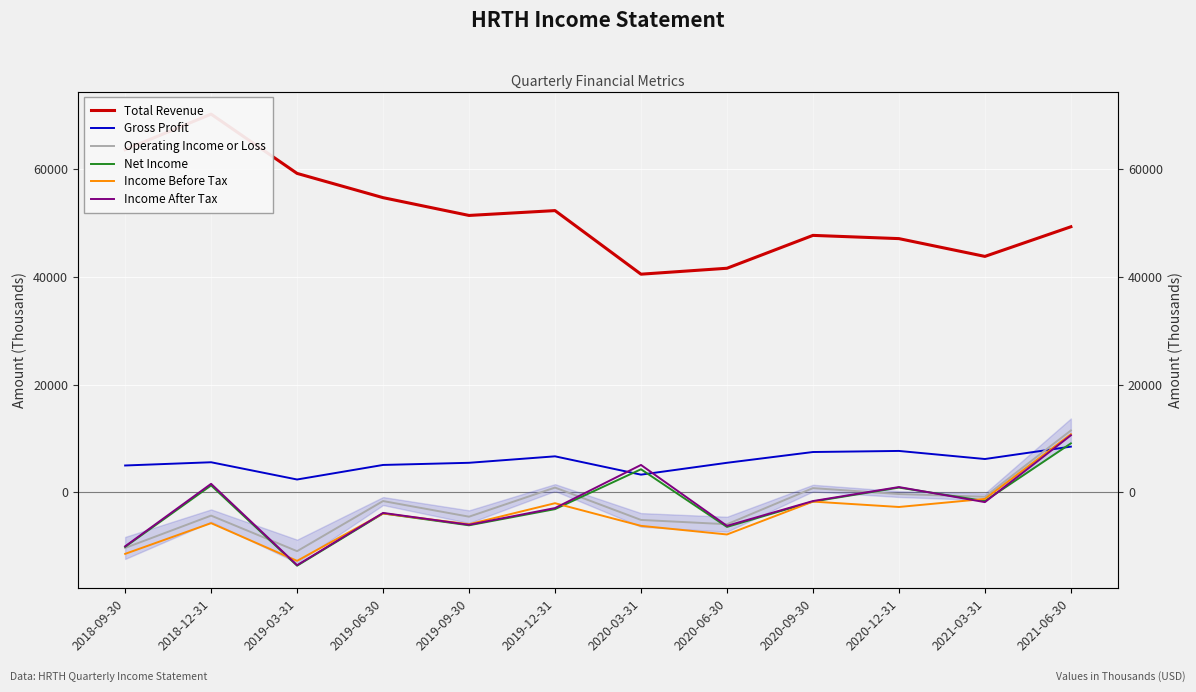

Is it true that Net Income equals -1438 at 2020-06-30?

False